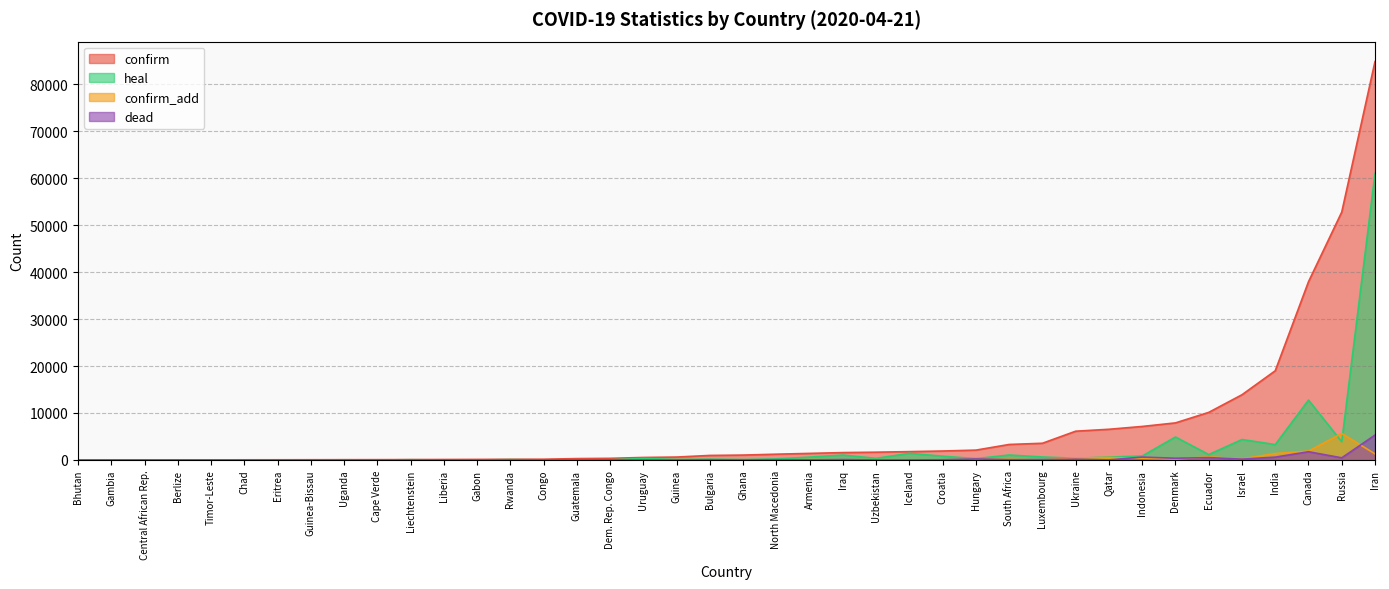

At how many categories does at least one series exceed 55843?

1